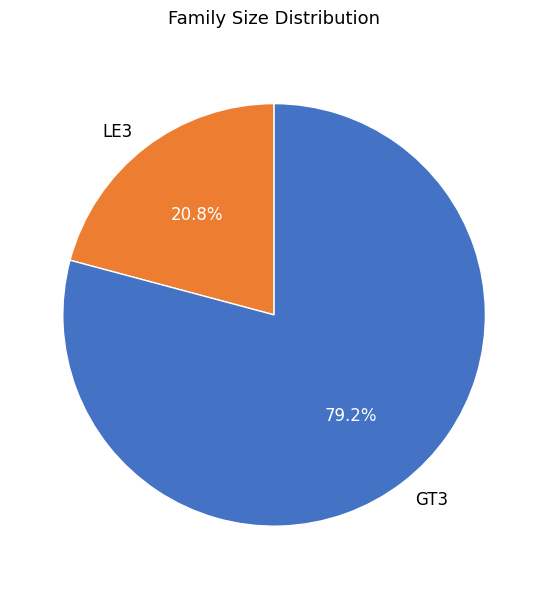

Which category accounts for the majority?

GT3